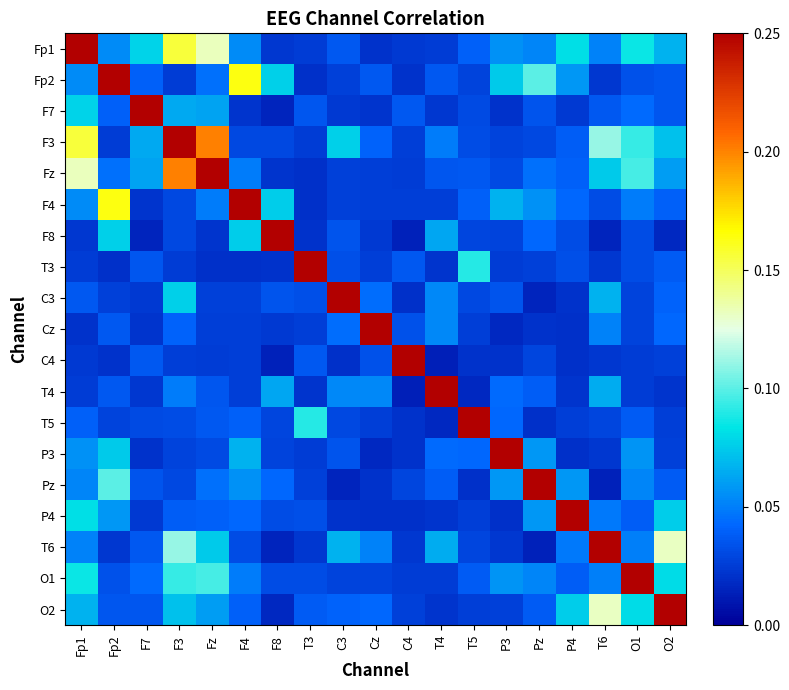

Reading left to right, list all the values displayed in this chart.

Fp1: Fp1=1.0	Fp2=0.1	F7=0.1	F3=0.2	Fz=0.1	F4=0.1	F8=0.0	T3=0.0	C3=0.0	Cz=0.0	C4=0.0	T4=0.0	T5=0.0	P3=0.1	Pz=0.1	P4=0.1	T6=0.1	O1=0.1	O2=0.1
Fp2: Fp1=0.1	Fp2=1.0	F7=0.0	F3=0.0	Fz=0.0	F4=0.2	F8=0.1	T3=0.0	C3=0.0	Cz=0.0	C4=0.0	T4=0.0	T5=0.0	P3=0.1	Pz=0.1	P4=0.1	T6=0.0	O1=0.0	O2=0.0
F7: Fp1=0.1	Fp2=0.0	F7=1.0	F3=0.1	Fz=0.1	F4=0.0	F8=0.0	T3=0.0	C3=0.0	Cz=0.0	C4=0.0	T4=0.0	T5=0.0	P3=0.0	Pz=0.0	P4=0.0	T6=0.0	O1=0.0	O2=0.0
F3: Fp1=0.2	Fp2=0.0	F7=0.1	F3=1.0	Fz=0.2	F4=0.0	F8=0.0	T3=0.0	C3=0.1	Cz=0.0	C4=0.0	T4=0.0	T5=0.0	P3=0.0	Pz=0.0	P4=0.0	T6=0.1	O1=0.1	O2=0.1
Fz: Fp1=0.1	Fp2=0.0	F7=0.1	F3=0.2	Fz=1.0	F4=0.0	F8=0.0	T3=0.0	C3=0.0	Cz=0.0	C4=0.0	T4=0.0	T5=0.0	P3=0.0	Pz=0.0	P4=0.0	T6=0.1	O1=0.1	O2=0.1
F4: Fp1=0.1	Fp2=0.2	F7=0.0	F3=0.0	Fz=0.0	F4=1.0	F8=0.1	T3=0.0	C3=0.0	Cz=0.0	C4=0.0	T4=0.0	T5=0.0	P3=0.1	Pz=0.1	P4=0.0	T6=0.0	O1=0.0	O2=0.0
F8: Fp1=0.0	Fp2=0.1	F7=0.0	F3=0.0	Fz=0.0	F4=0.1	F8=1.0	T3=0.0	C3=0.0	Cz=0.0	C4=0.0	T4=0.1	T5=0.0	P3=0.0	Pz=0.0	P4=0.0	T6=0.0	O1=0.0	O2=0.0
T3: Fp1=0.0	Fp2=0.0	F7=0.0	F3=0.0	Fz=0.0	F4=0.0	F8=0.0	T3=1.0	C3=0.0	Cz=0.0	C4=0.0	T4=0.0	T5=0.1	P3=0.0	Pz=0.0	P4=0.0	T6=0.0	O1=0.0	O2=0.0
C3: Fp1=0.0	Fp2=0.0	F7=0.0	F3=0.1	Fz=0.0	F4=0.0	F8=0.0	T3=0.0	C3=1.0	Cz=0.0	C4=0.0	T4=0.1	T5=0.0	P3=0.0	Pz=0.0	P4=0.0	T6=0.1	O1=0.0	O2=0.0
Cz: Fp1=0.0	Fp2=0.0	F7=0.0	F3=0.0	Fz=0.0	F4=0.0	F8=0.0	T3=0.0	C3=0.0	Cz=1.0	C4=0.0	T4=0.1	T5=0.0	P3=0.0	Pz=0.0	P4=0.0	T6=0.1	O1=0.0	O2=0.0
C4: Fp1=0.0	Fp2=0.0	F7=0.0	F3=0.0	Fz=0.0	F4=0.0	F8=0.0	T3=0.0	C3=0.0	Cz=0.0	C4=1.0	T4=0.0	T5=0.0	P3=0.0	Pz=0.0	P4=0.0	T6=0.0	O1=0.0	O2=0.0
T4: Fp1=0.0	Fp2=0.0	F7=0.0	F3=0.0	Fz=0.0	F4=0.0	F8=0.1	T3=0.0	C3=0.1	Cz=0.1	C4=0.0	T4=1.0	T5=0.0	P3=0.0	Pz=0.0	P4=0.0	T6=0.1	O1=0.0	O2=0.0
T5: Fp1=0.0	Fp2=0.0	F7=0.0	F3=0.0	Fz=0.0	F4=0.0	F8=0.0	T3=0.1	C3=0.0	Cz=0.0	C4=0.0	T4=0.0	T5=1.0	P3=0.0	Pz=0.0	P4=0.0	T6=0.0	O1=0.0	O2=0.0
P3: Fp1=0.1	Fp2=0.1	F7=0.0	F3=0.0	Fz=0.0	F4=0.1	F8=0.0	T3=0.0	C3=0.0	Cz=0.0	C4=0.0	T4=0.0	T5=0.0	P3=1.0	Pz=0.1	P4=0.0	T6=0.0	O1=0.1	O2=0.0
Pz: Fp1=0.1	Fp2=0.1	F7=0.0	F3=0.0	Fz=0.0	F4=0.1	F8=0.0	T3=0.0	C3=0.0	Cz=0.0	C4=0.0	T4=0.0	T5=0.0	P3=0.1	Pz=1.0	P4=0.1	T6=0.0	O1=0.1	O2=0.0
P4: Fp1=0.1	Fp2=0.1	F7=0.0	F3=0.0	Fz=0.0	F4=0.0	F8=0.0	T3=0.0	C3=0.0	Cz=0.0	C4=0.0	T4=0.0	T5=0.0	P3=0.0	Pz=0.1	P4=1.0	T6=0.0	O1=0.0	O2=0.1
T6: Fp1=0.1	Fp2=0.0	F7=0.0	F3=0.1	Fz=0.1	F4=0.0	F8=0.0	T3=0.0	C3=0.1	Cz=0.1	C4=0.0	T4=0.1	T5=0.0	P3=0.0	Pz=0.0	P4=0.0	T6=1.0	O1=0.1	O2=0.1
O1: Fp1=0.1	Fp2=0.0	F7=0.0	F3=0.1	Fz=0.1	F4=0.0	F8=0.0	T3=0.0	C3=0.0	Cz=0.0	C4=0.0	T4=0.0	T5=0.0	P3=0.1	Pz=0.1	P4=0.0	T6=0.1	O1=1.0	O2=0.1
O2: Fp1=0.1	Fp2=0.0	F7=0.0	F3=0.1	Fz=0.1	F4=0.0	F8=0.0	T3=0.0	C3=0.0	Cz=0.0	C4=0.0	T4=0.0	T5=0.0	P3=0.0	Pz=0.0	P4=0.1	T6=0.1	O1=0.1	O2=1.0